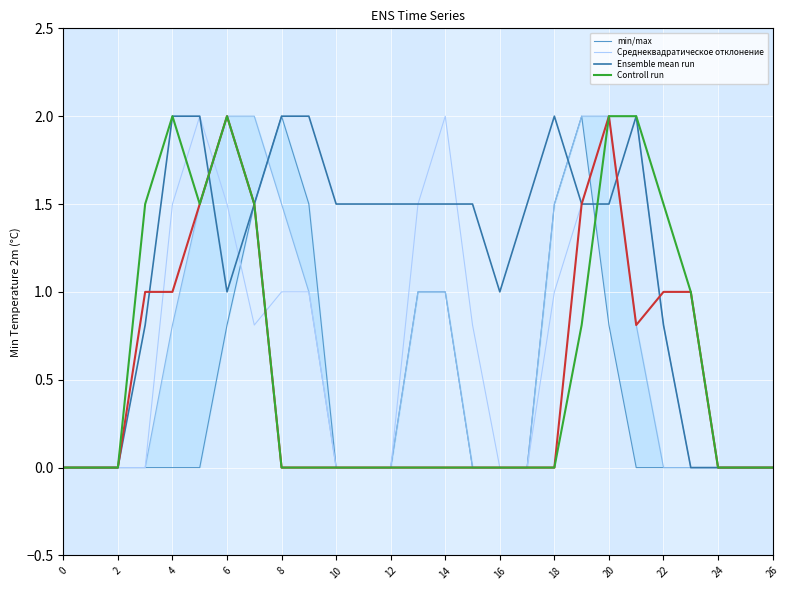

The Среднеквадратическое отклонение series shows 1.2 at 16. True or false?

False